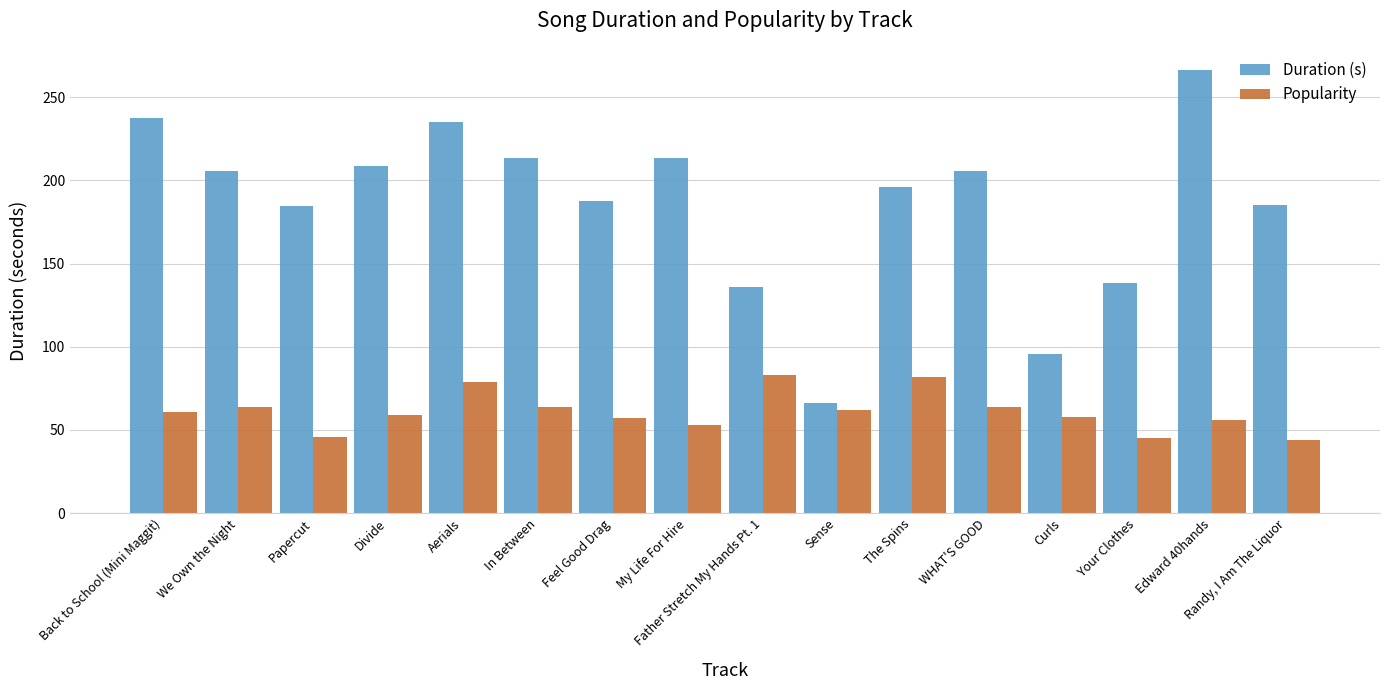

The Duration (s) series shows 74.0 at Feel Good Drag. True or false?

False